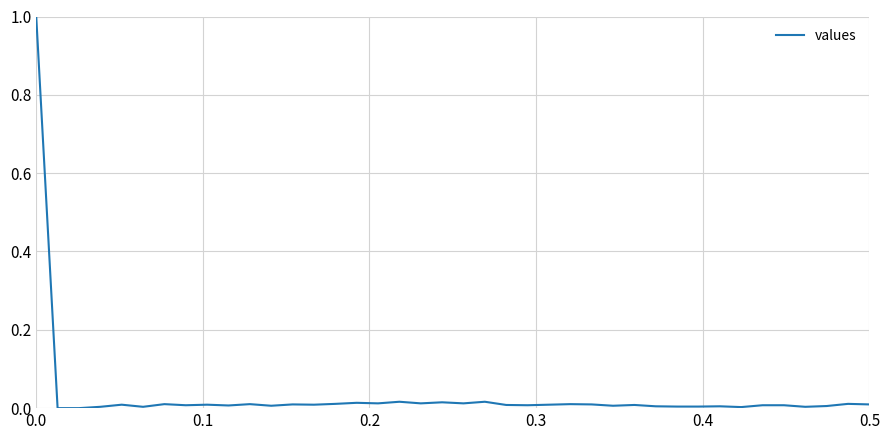

What is the maximum value shown in the chart?

1.0